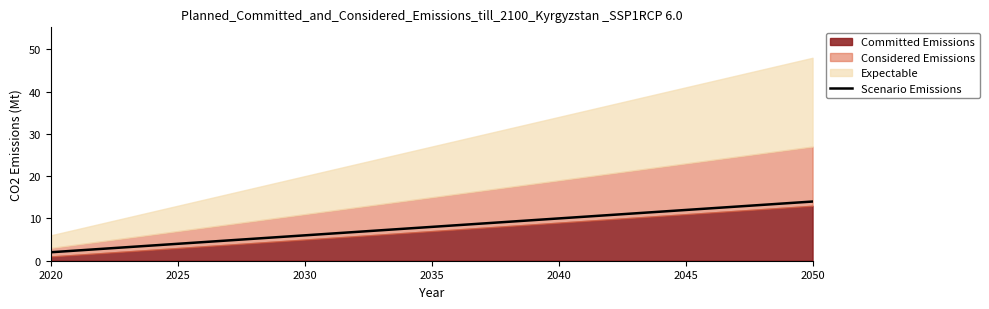

How many values are between 4 and 12?

5